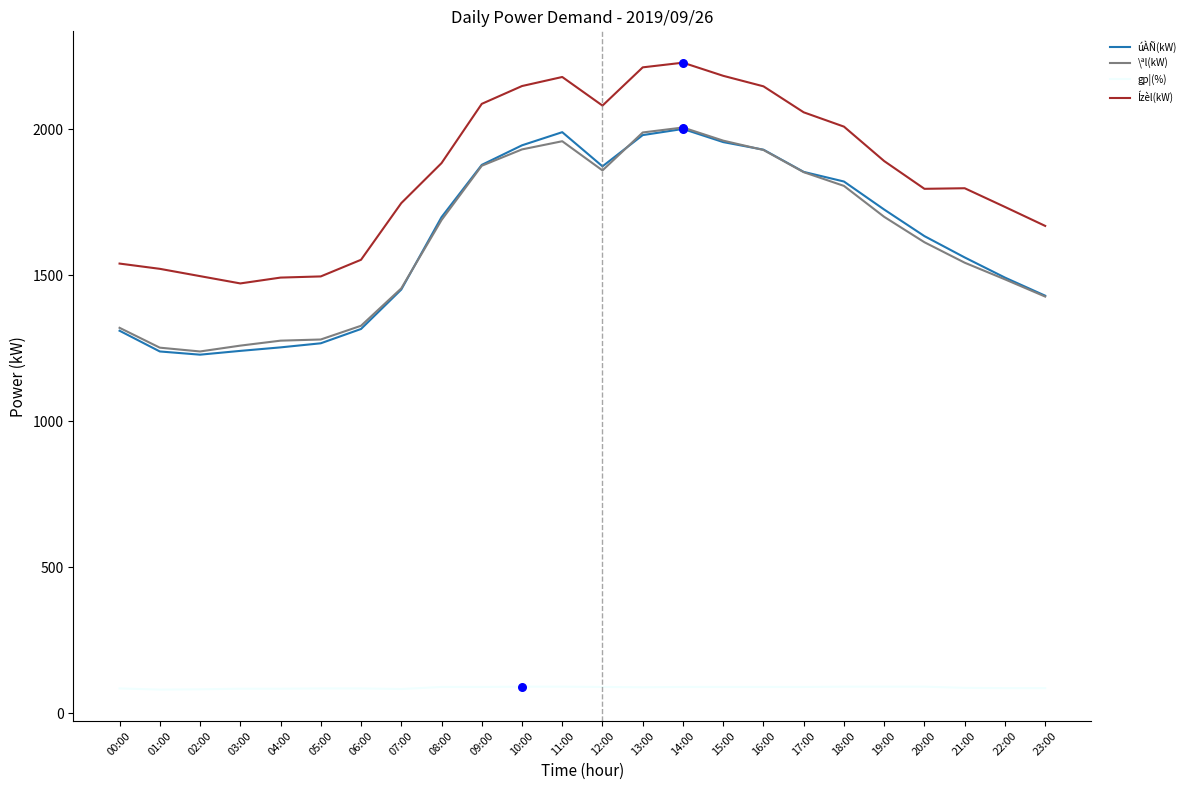

At how many categories does at least one series exceed 1259?

24